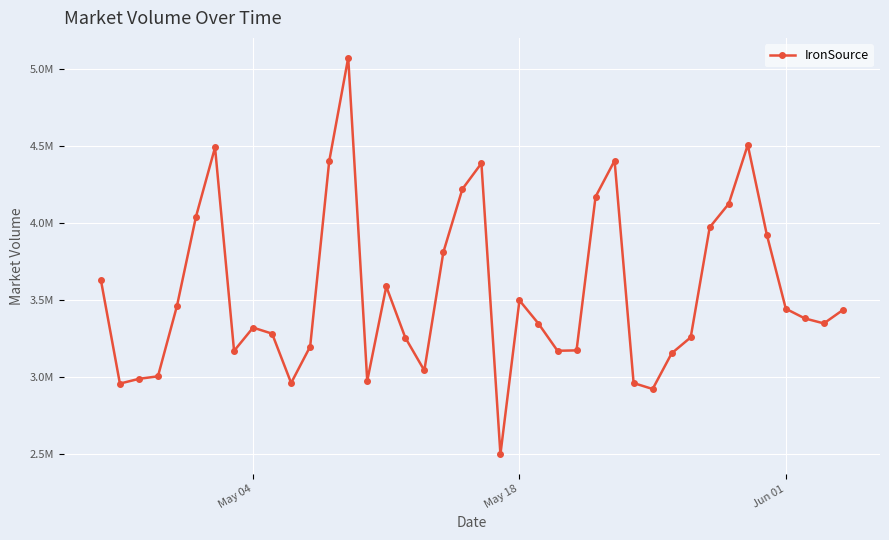

Does the chart have visible grid lines?

Yes